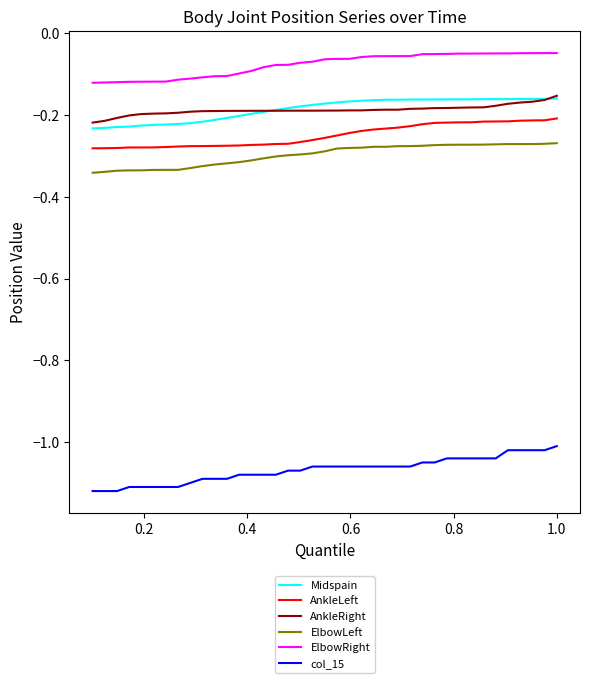

Which series has the widest spread of values?

col_15